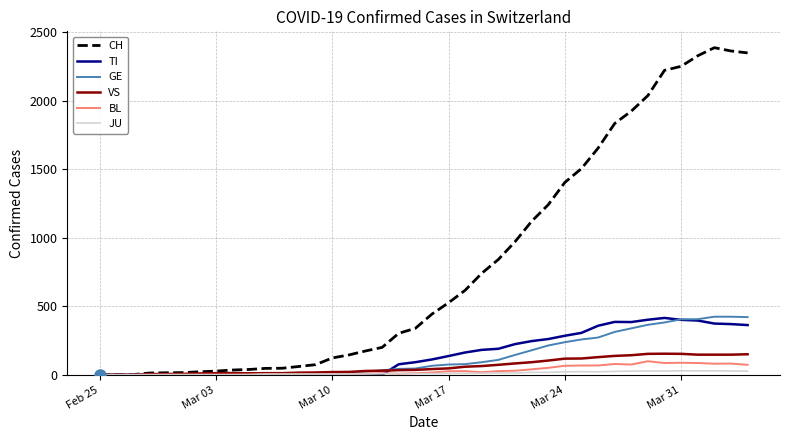

Which series has the widest spread of values?

CH